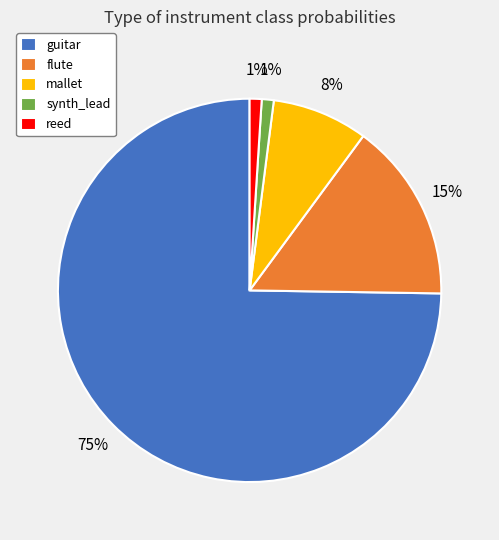

Do mallet and flute together represent more than half of the pie?

No